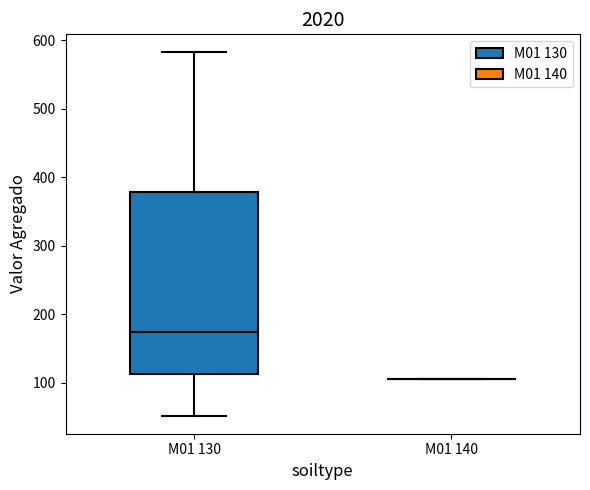

Reading left to right, read every box against the y-axis: the position of its median line, the range the box covers, and the ends of its whiskers. The values are not printed on the chart, so give them approximately, as read against the axis.

M01 130: median 170, box 110 to 380, whiskers 50 to 580
M01 140: box collapsed to a line at 110, whiskers 110 to 110